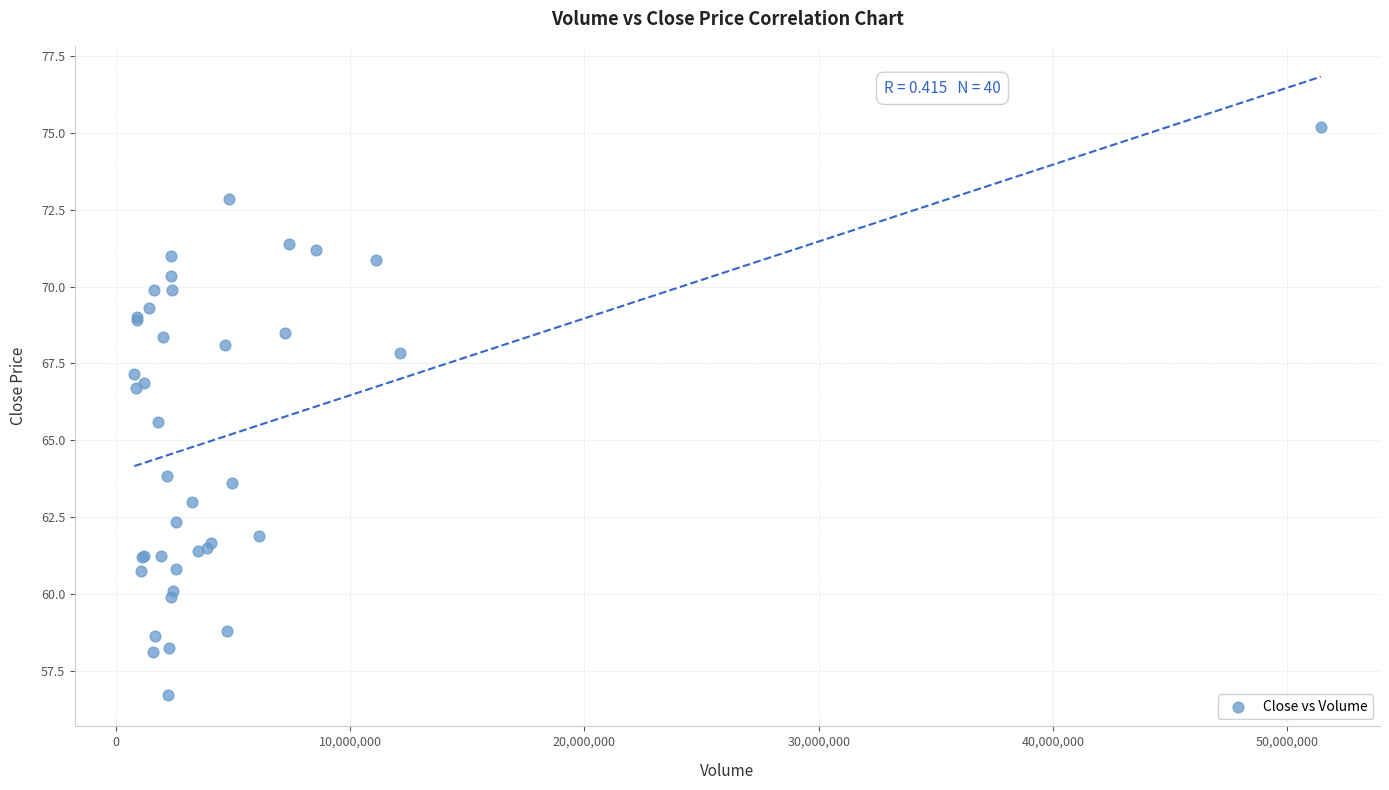

What Y value in the scatter plot is closest to 65?

65.6